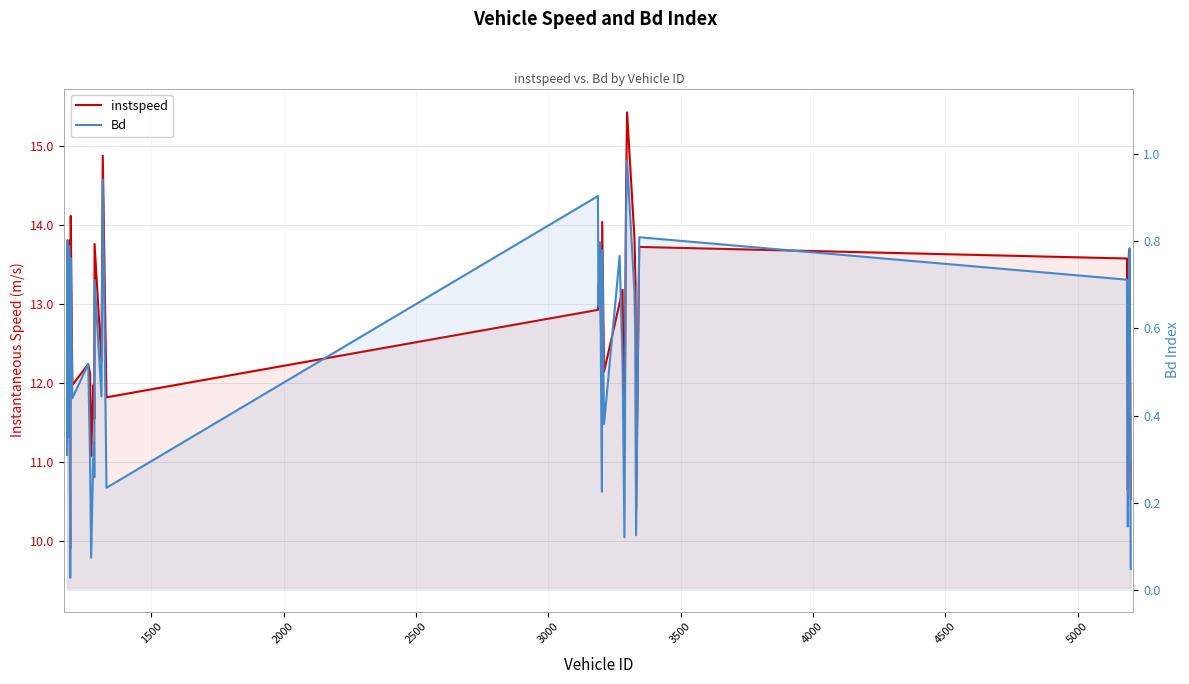

What is the average value of the instspeed series?

12.7